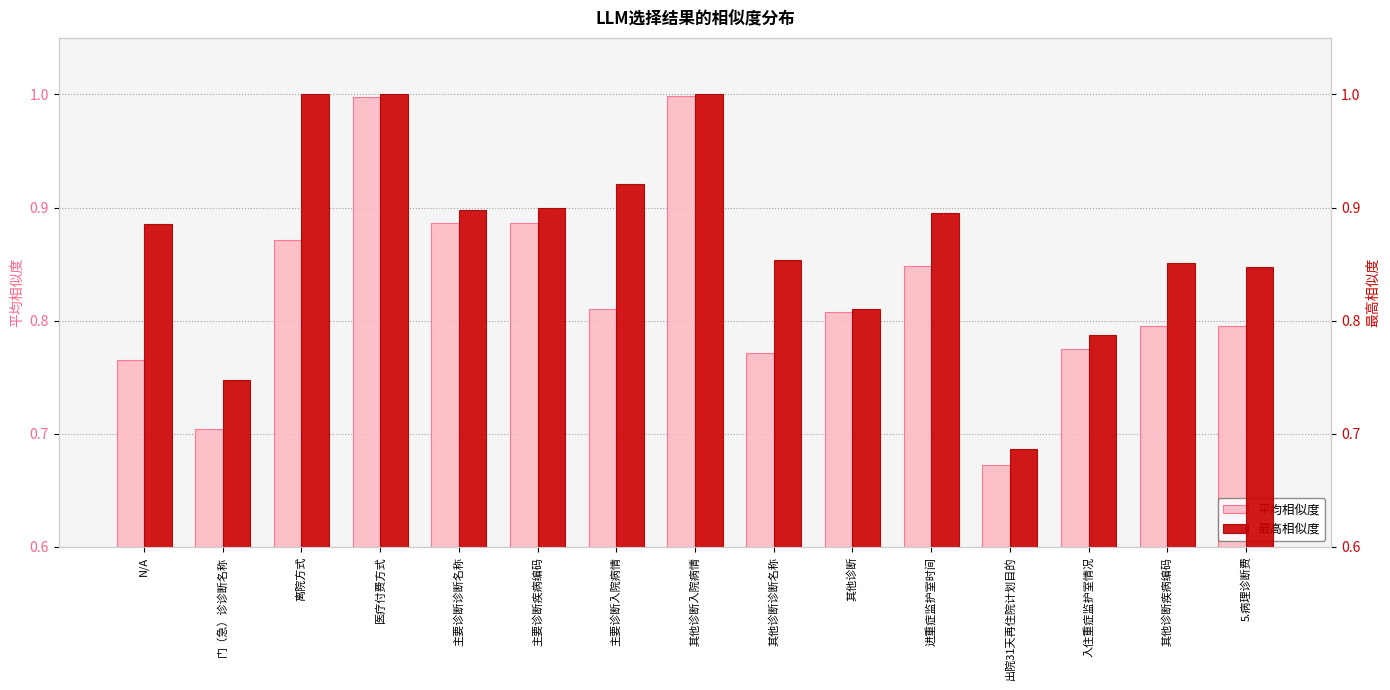

At which label is 平均相似度 closest to 0?

出院31天再住院计划目的